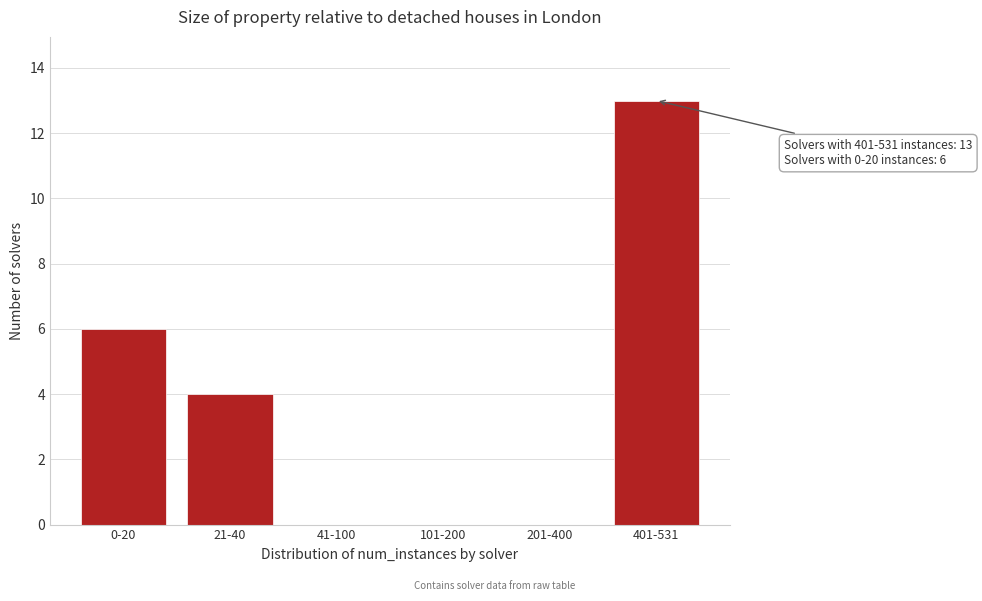

Reading left to right, transcribe all the data shown in this chart.

0-20=6	21-40=4	41-100=0	101-200=0	201-400=0	401-531=13